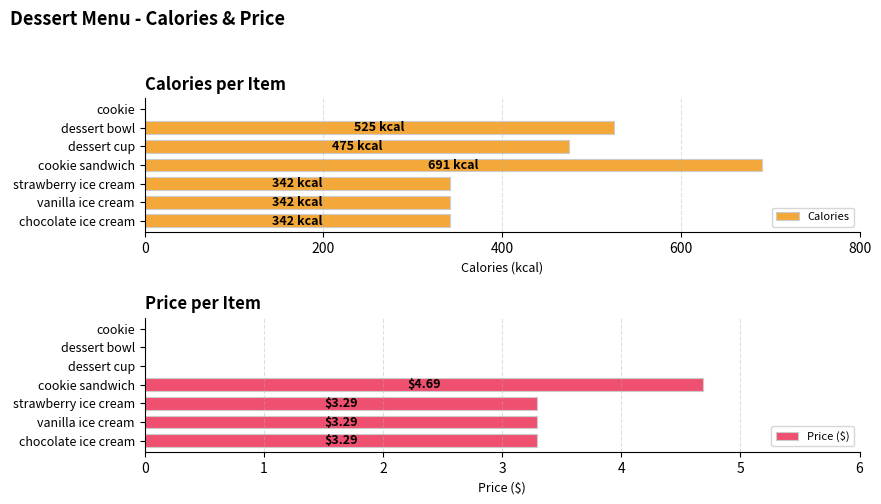

Reading right to left, transcribe all the data shown in this chart.

Calories: 0.0	525.0	475.0	691.0	342.0	342.0	342.0
Price ($): 0.0	0.0	0.0	4.7	3.3	3.3	3.3